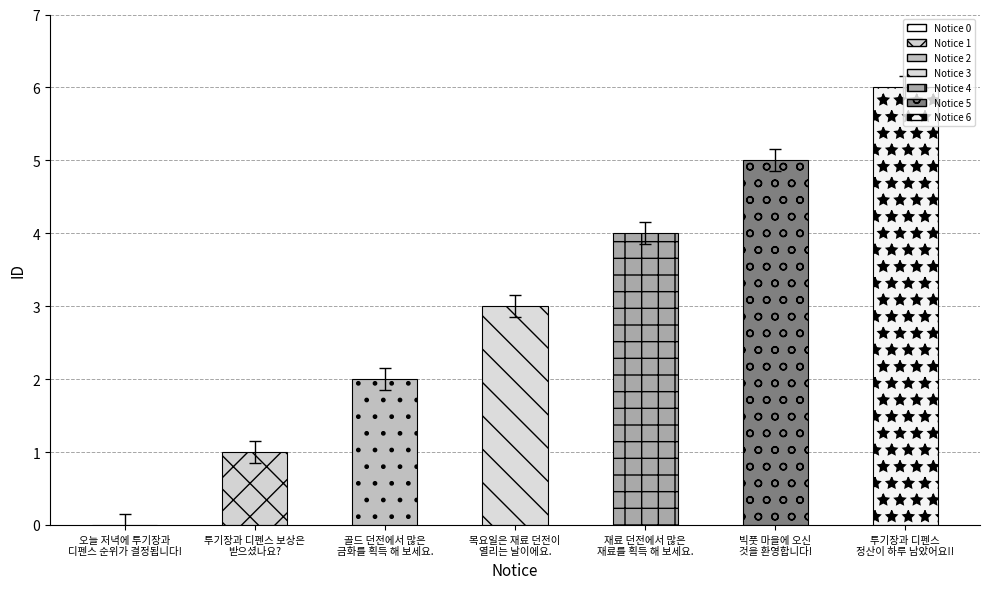

Reading left to right, transcribe all the data shown in this chart.

0	1	2	3	4	5	6